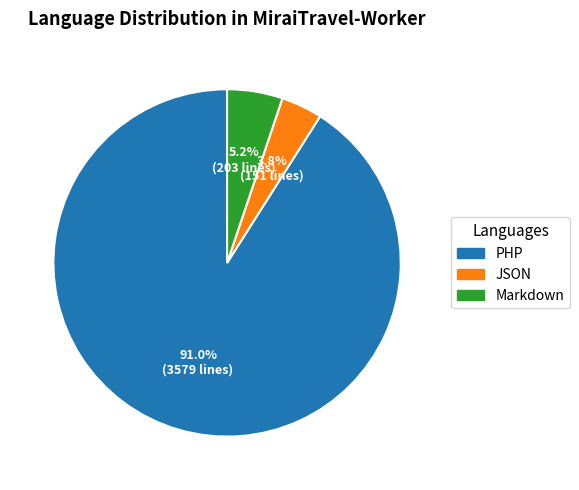

Is PHP the majority of the pie?

Yes